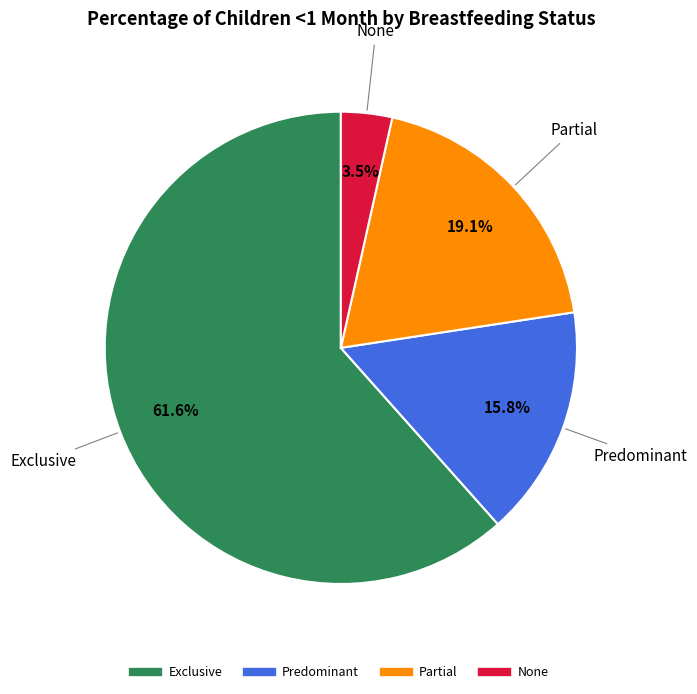

Rank the categories by value from lowest to highest.

None, Predominant, Partial, Exclusive